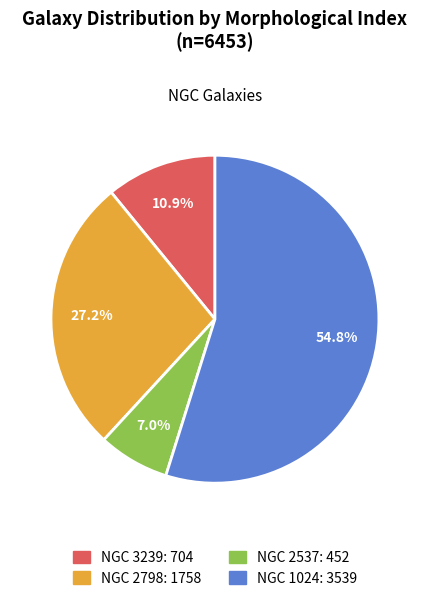

Is there any slice that represents more than half of the pie?

Yes